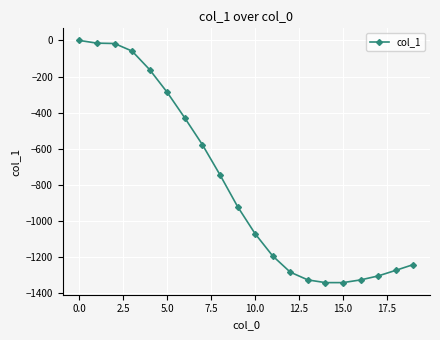

What is the minimum value shown in the chart?

-1343